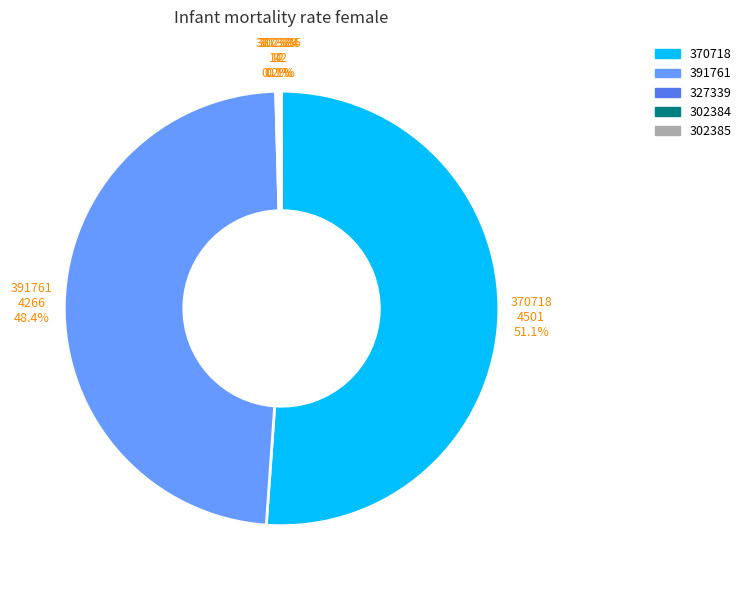

Does any single category account for the majority?

Yes